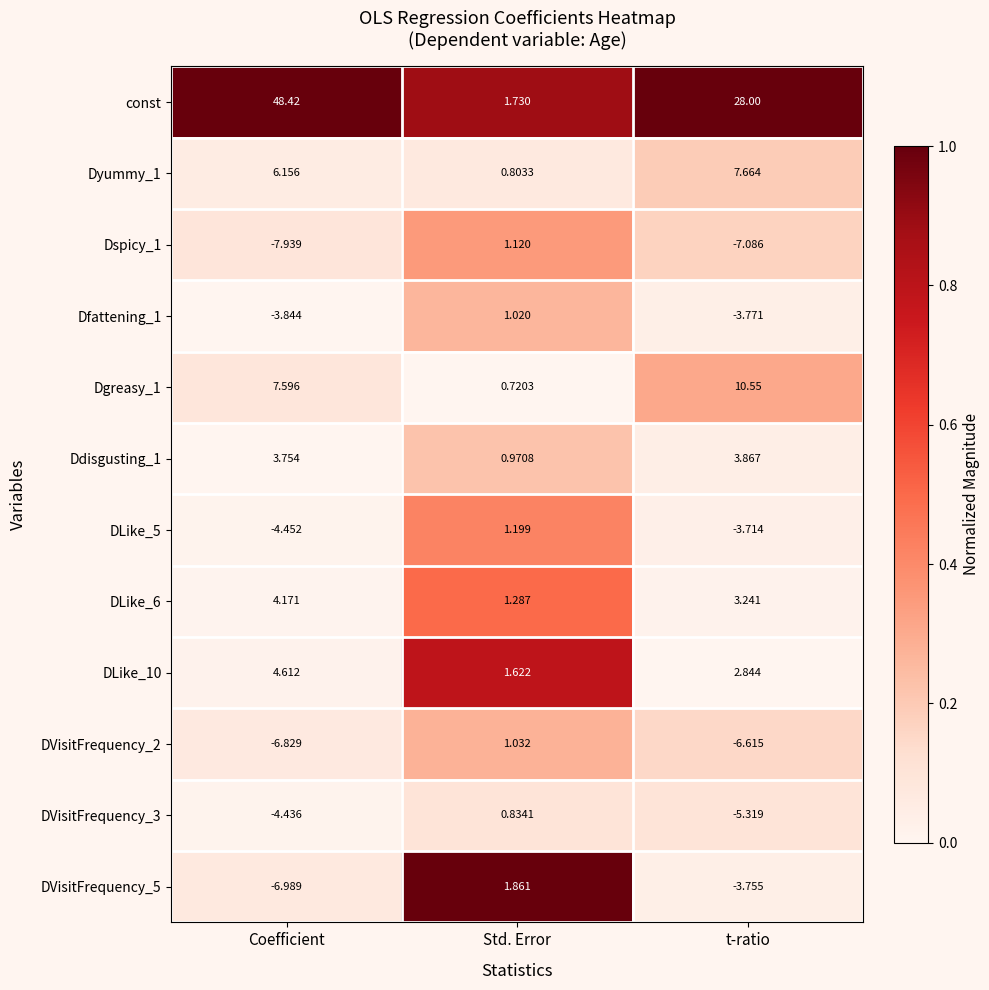

How many data points in DVisitFrequency_2 are less than -6?

2